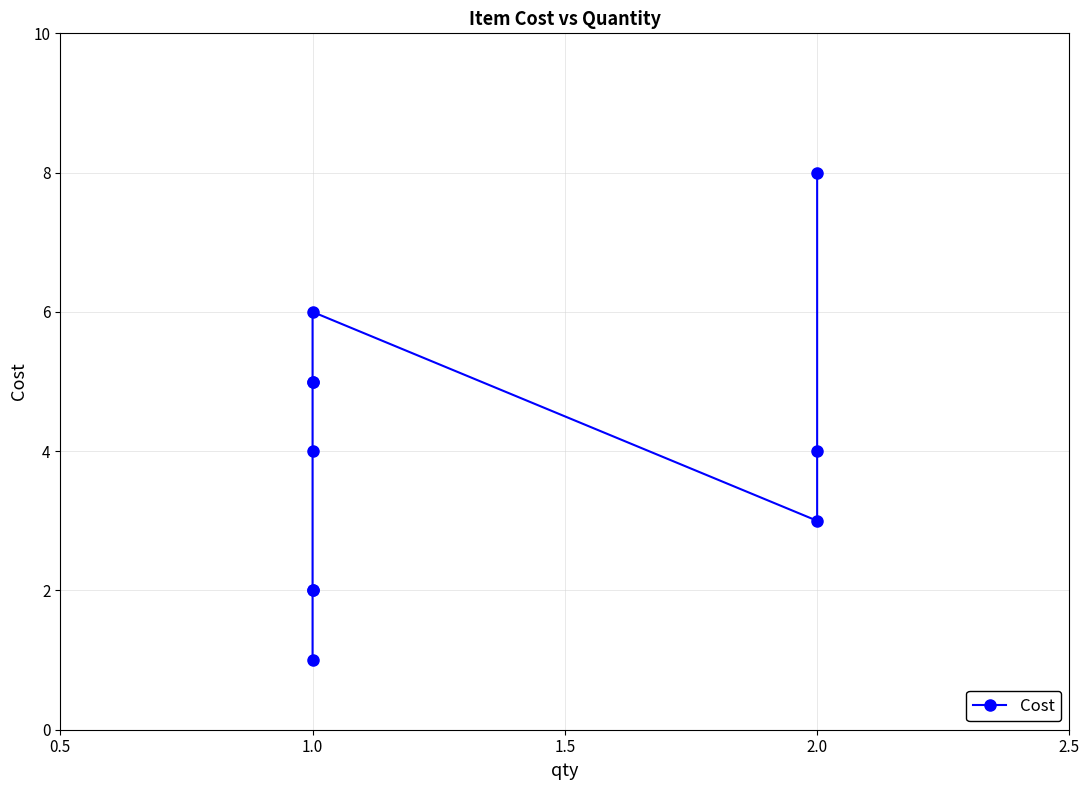

Does the chart display data point markers on the line(s)?

Yes